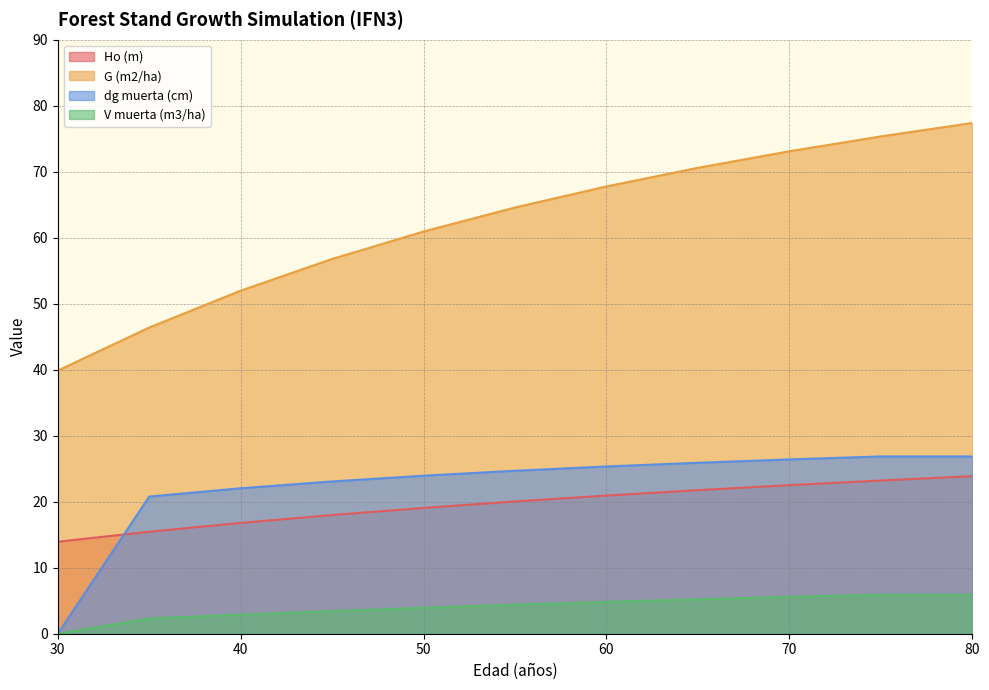

How many distinct data groups are displayed?

4